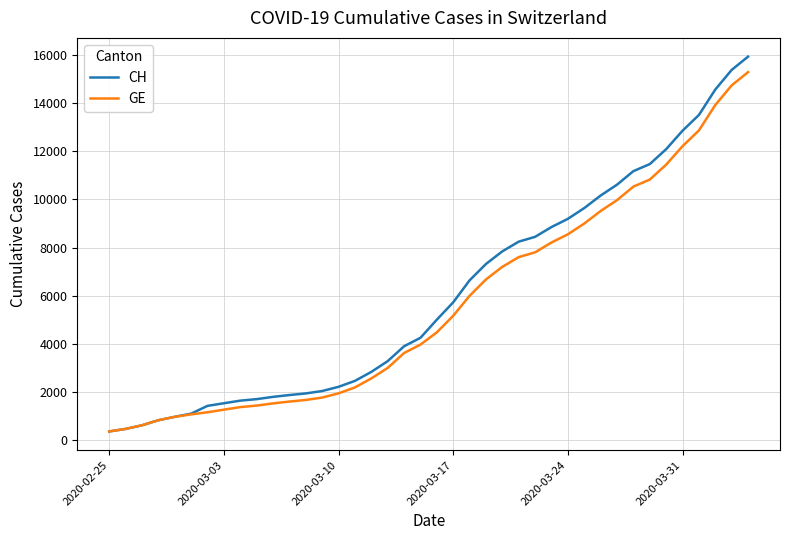

Which series has the largest range (max minus min)?

CH